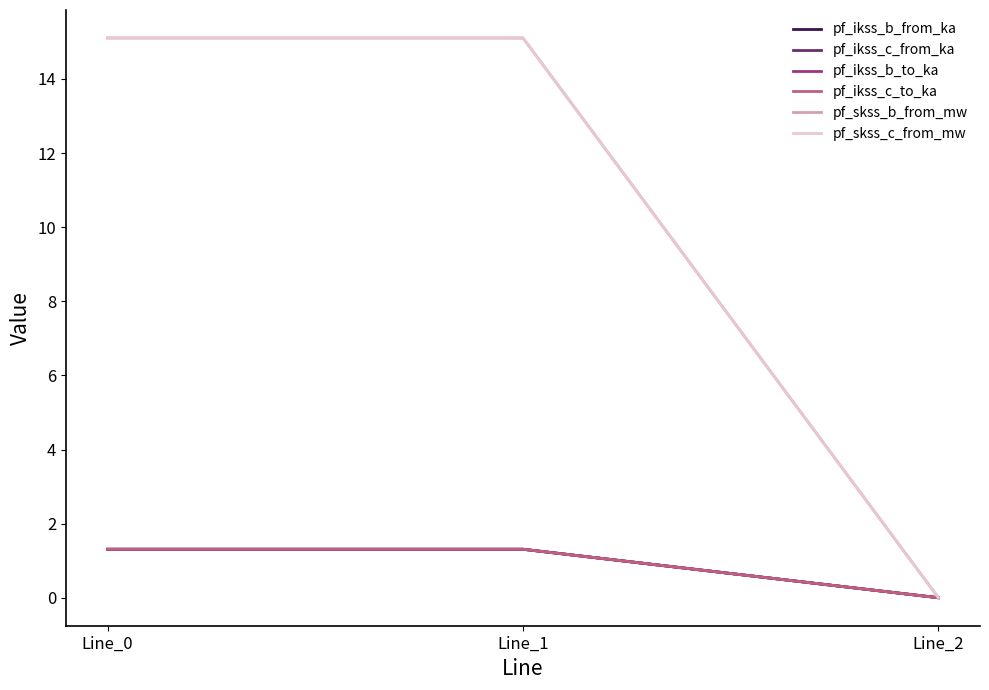

Which category has the highest value in the pf_skss_c_from_mw series?

Line_1